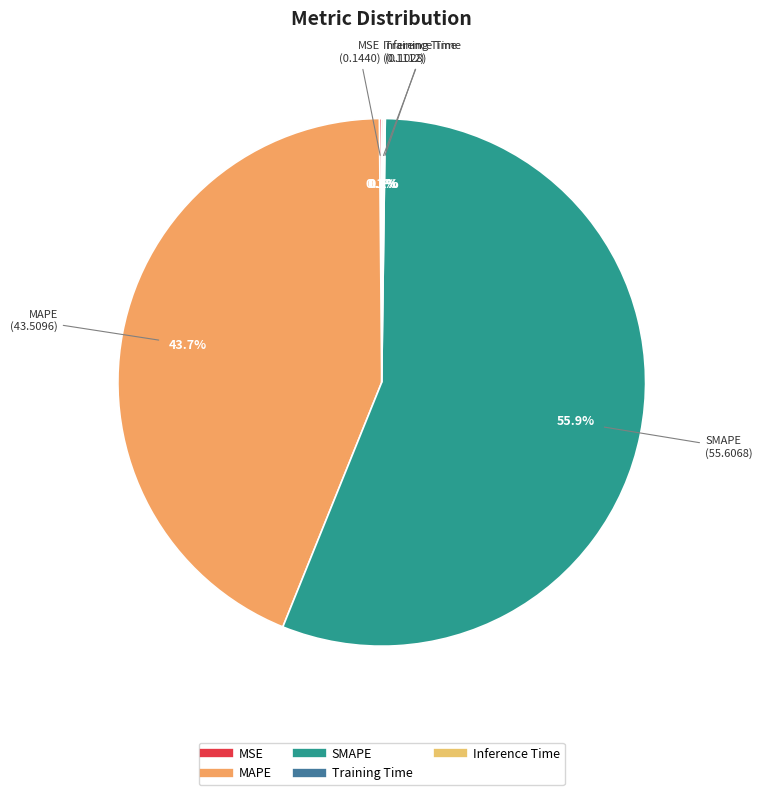

Is SMAPE the majority of the pie?

Yes